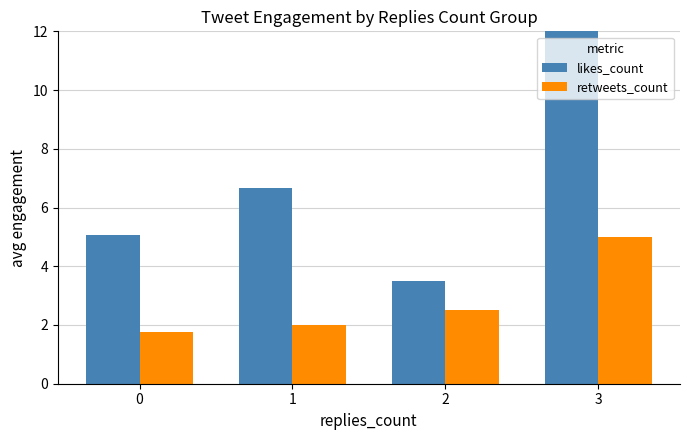

What are all the series names shown in the legend?

likes_count, retweets_count